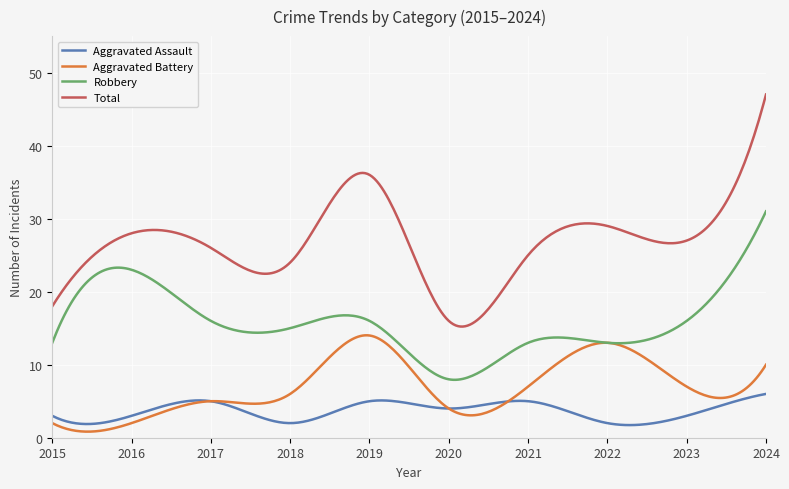

What is the highest value of the Total series?

47.0